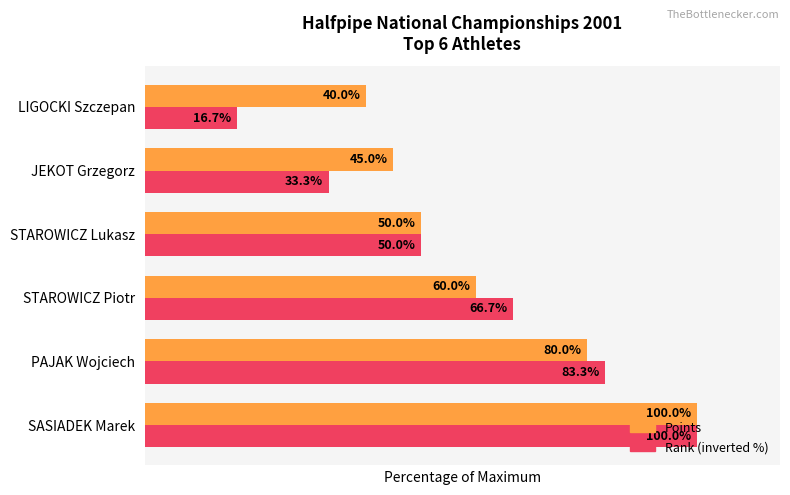

At which category is the sum across all series the highest?

SASIADEK Marek